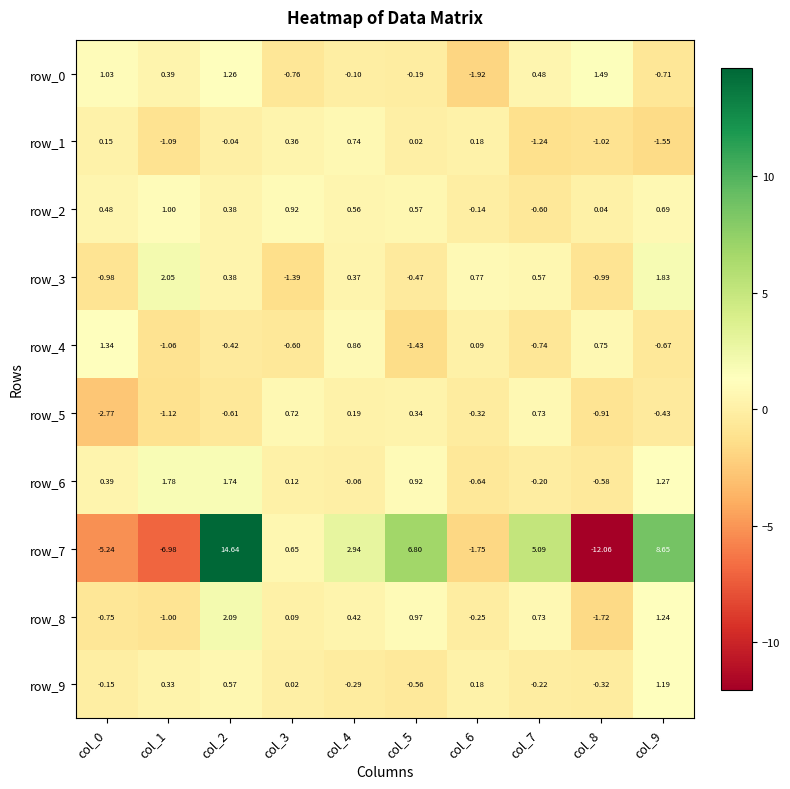

Is the value of row_6 at col_0 greater than the value of row_8 at col_1?

Yes